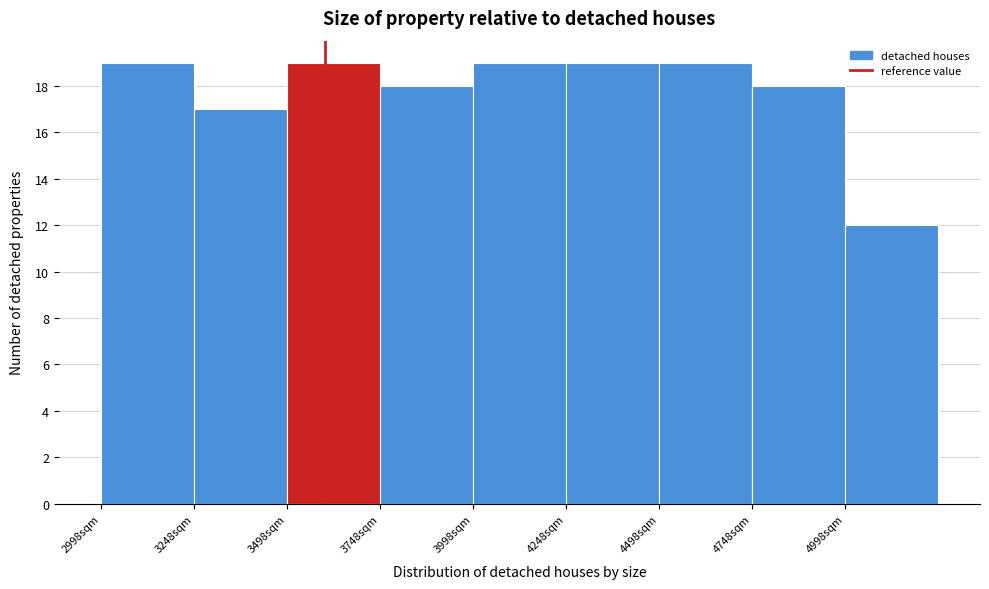

What is the height of the bar covering 3250 to 3500 on the x-axis? Neither the bar edges nor the heights are printed on the chart, so give them approximately, as read against the axes.

17